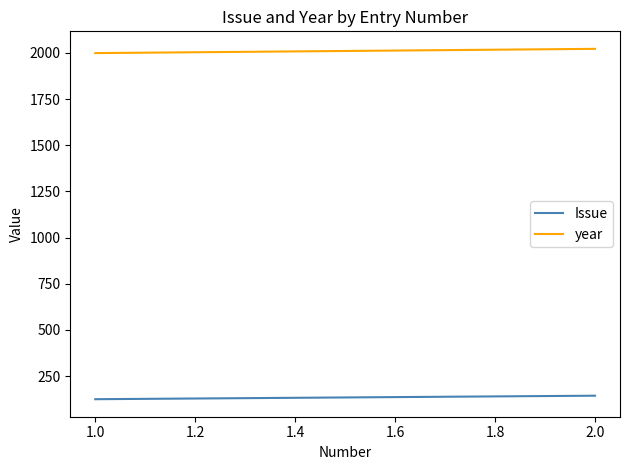

The value of Issue at 1.0 is 179. True or false?

False